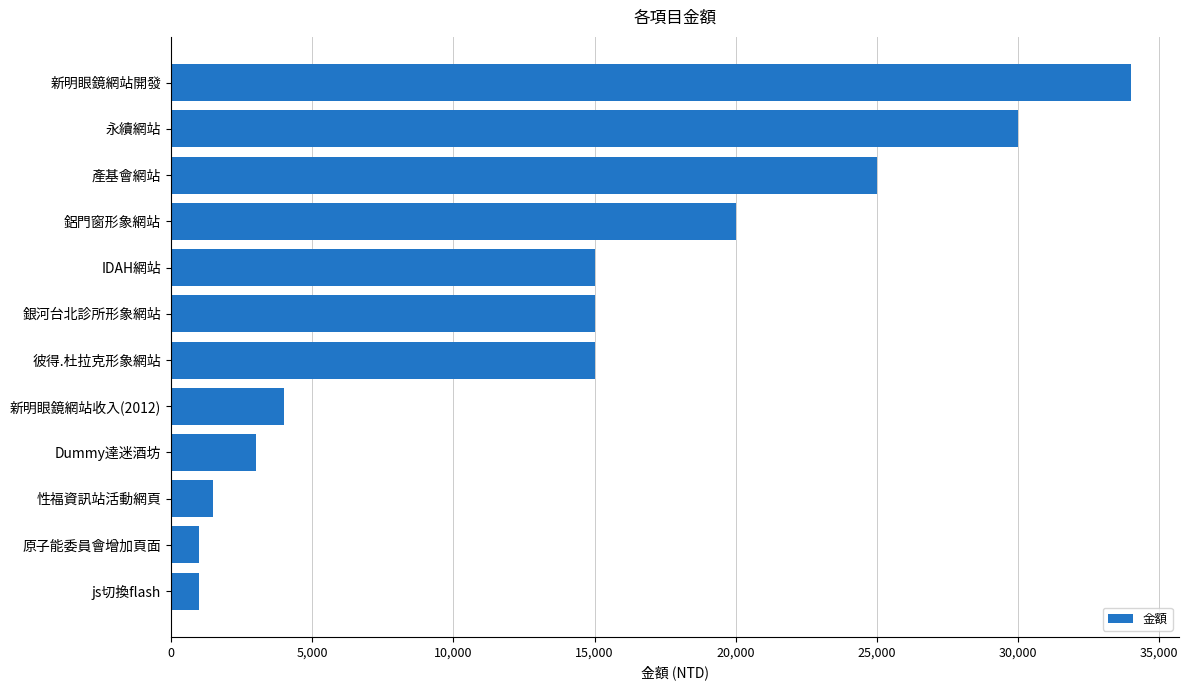

Does the chart contain stacked bars?

No